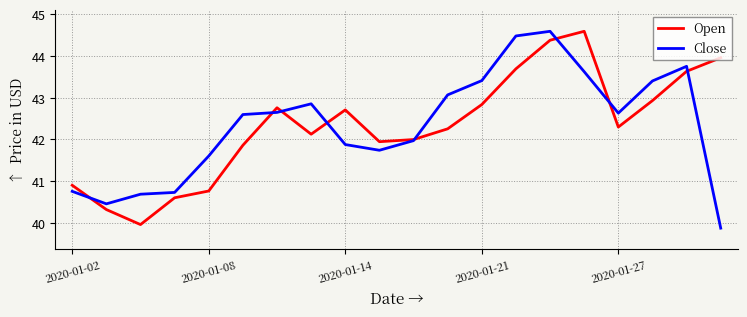

What is the maximum value shown in the chart?

44.6